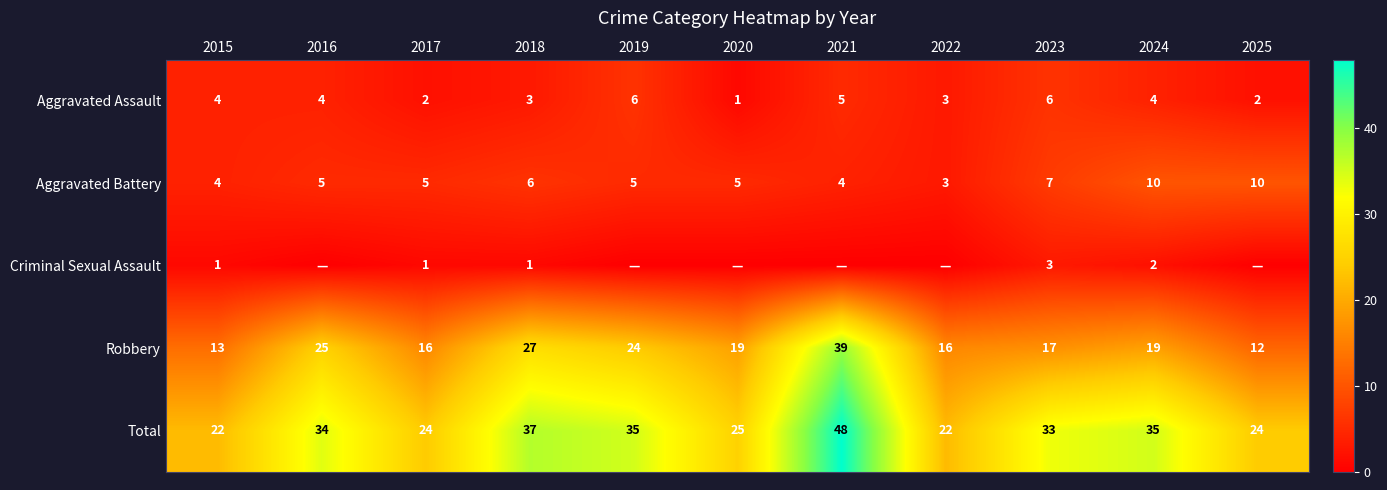

What is the difference between the second highest and minimum values in the Aggravated Battery series?

7